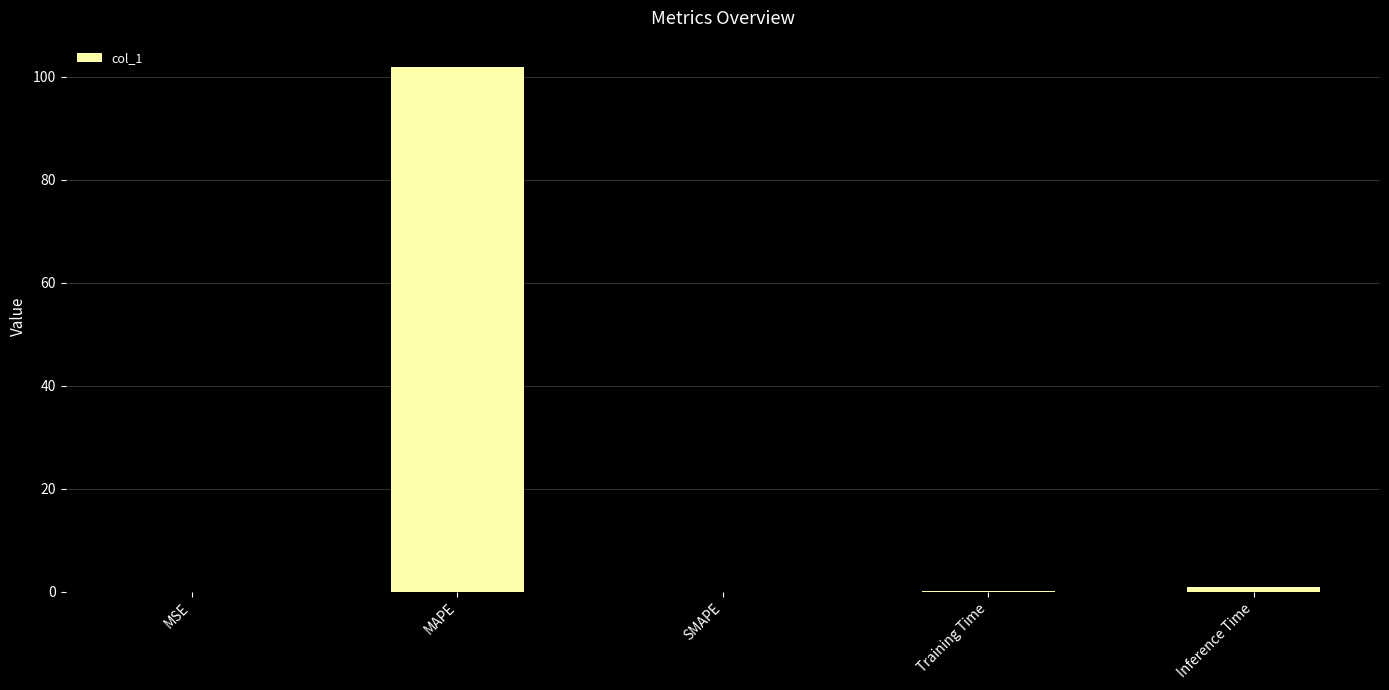

What is the sum of all values?

103.0